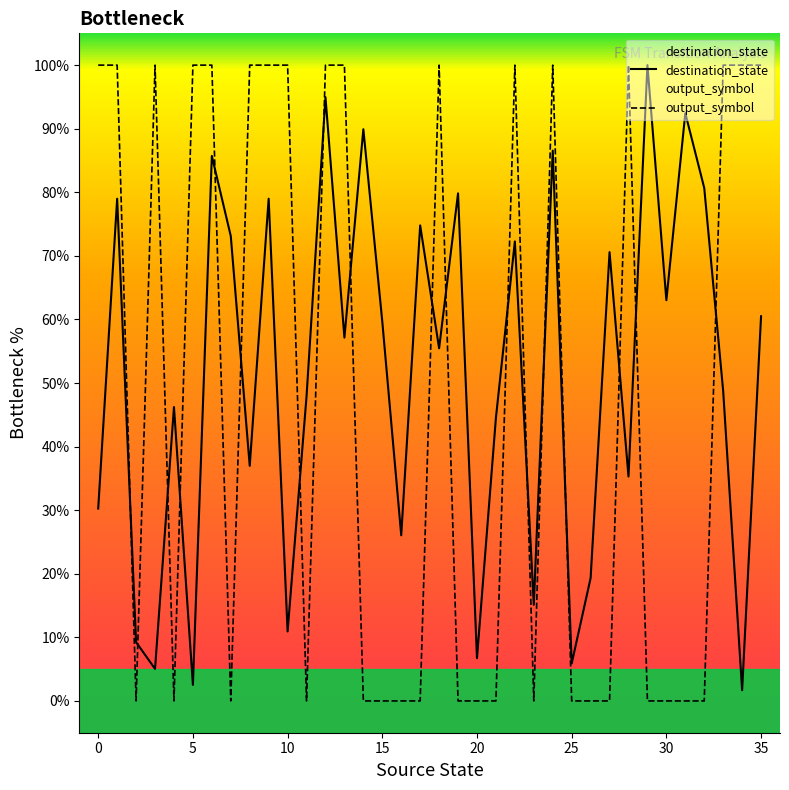

How many distinct data groups are displayed?

2